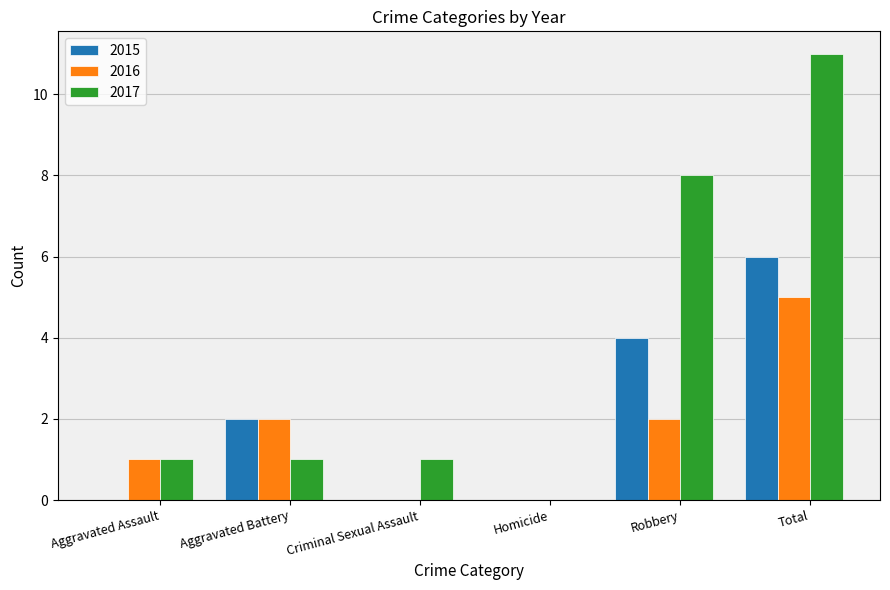

How many groups of bars are there?

6